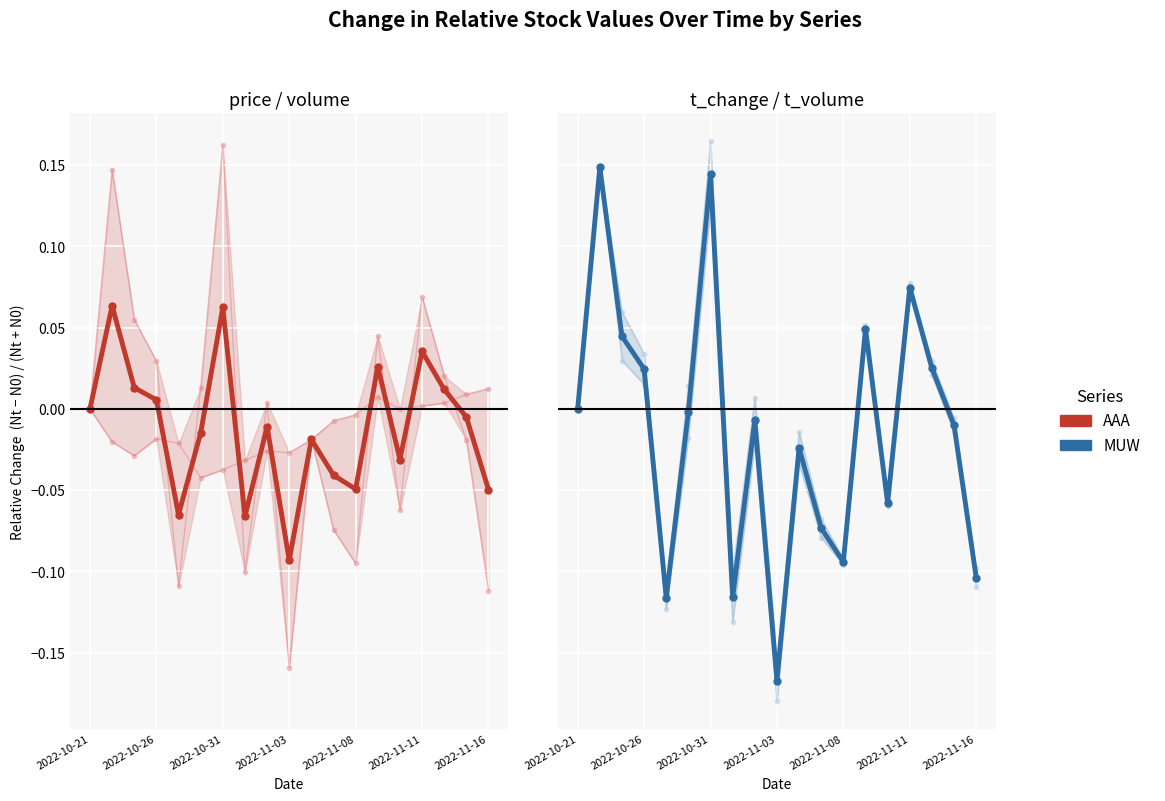

What is the spread (max minus min) of values at 2022-11-03?

0.1